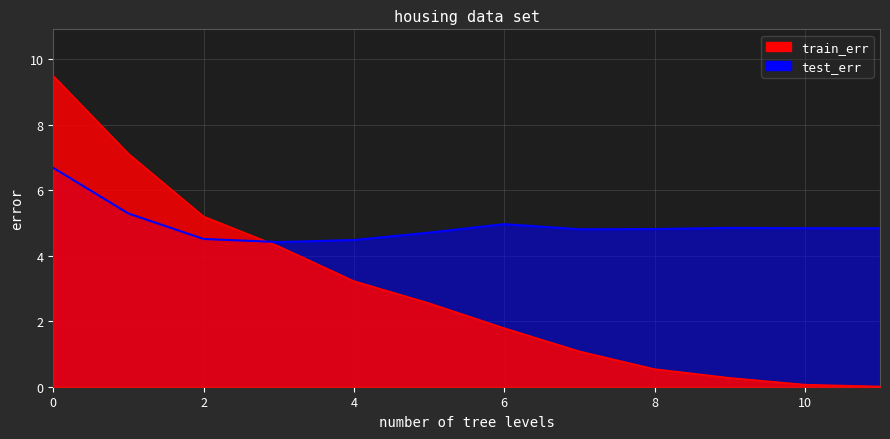

What is the sum of the train_err values at 11 and 10?

0.1